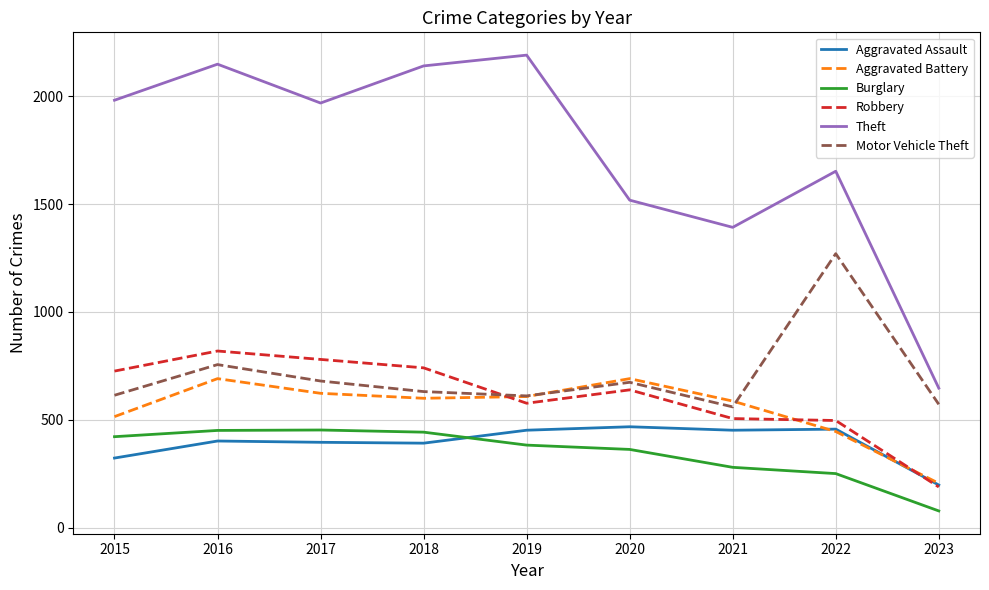

The Burglary series shows 683 at 2016. True or false?

False